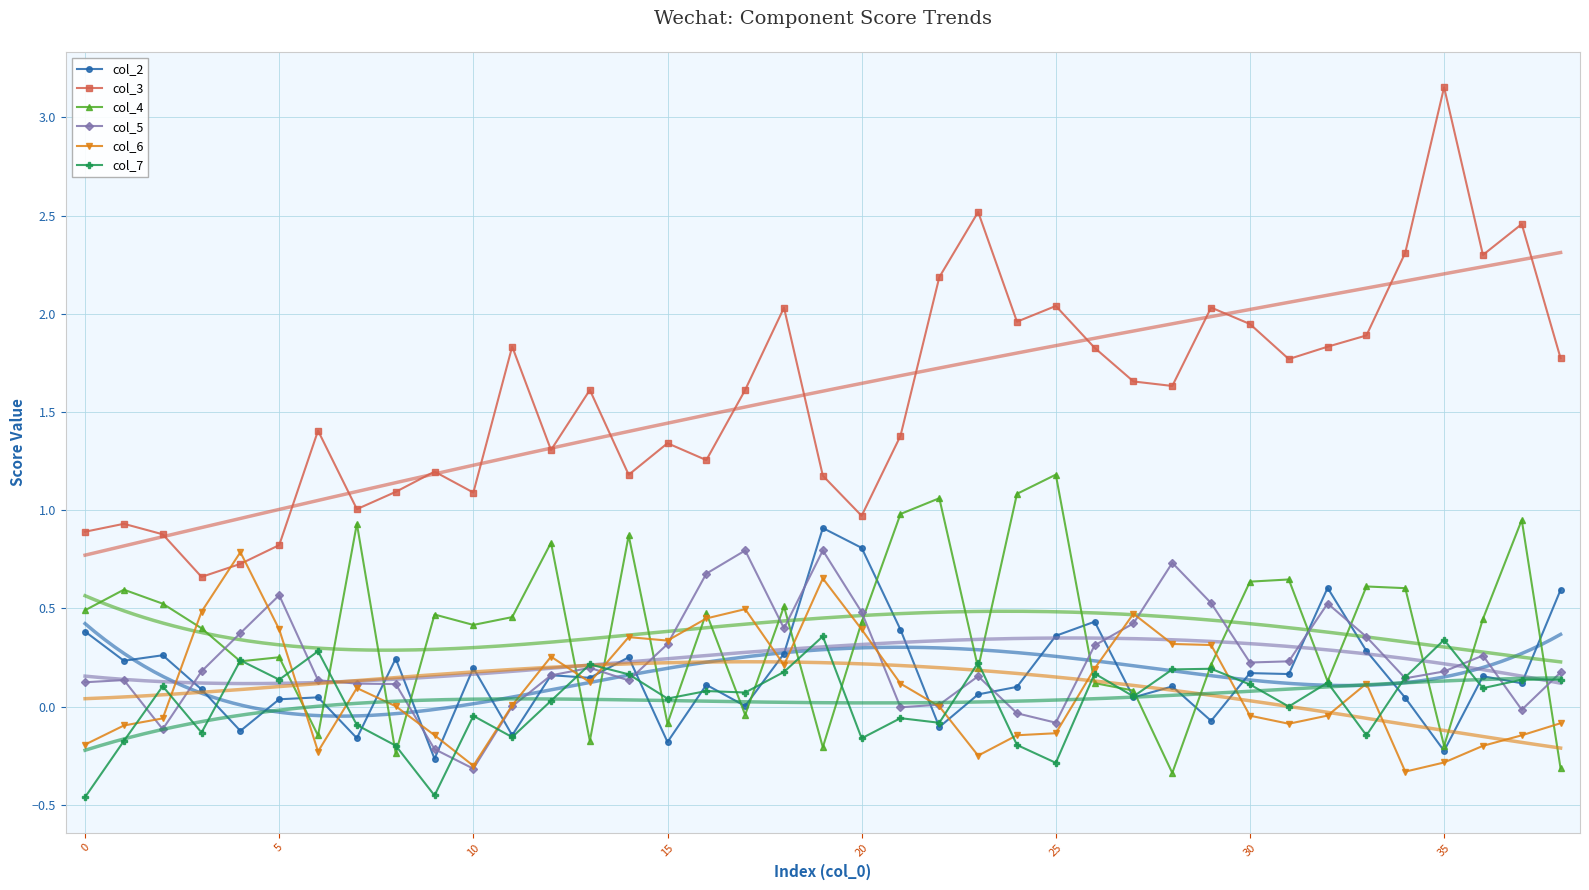

What is the difference between the col_3 values at 20 and 32?

0.9